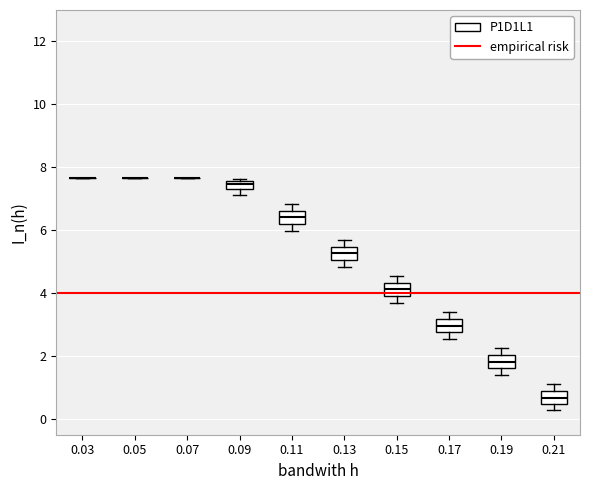

Where does the upper whisker of the box at x = 0.21 end on the y-axis? The values are not printed on the chart, so give them approximately, as read against the axis.

1.2